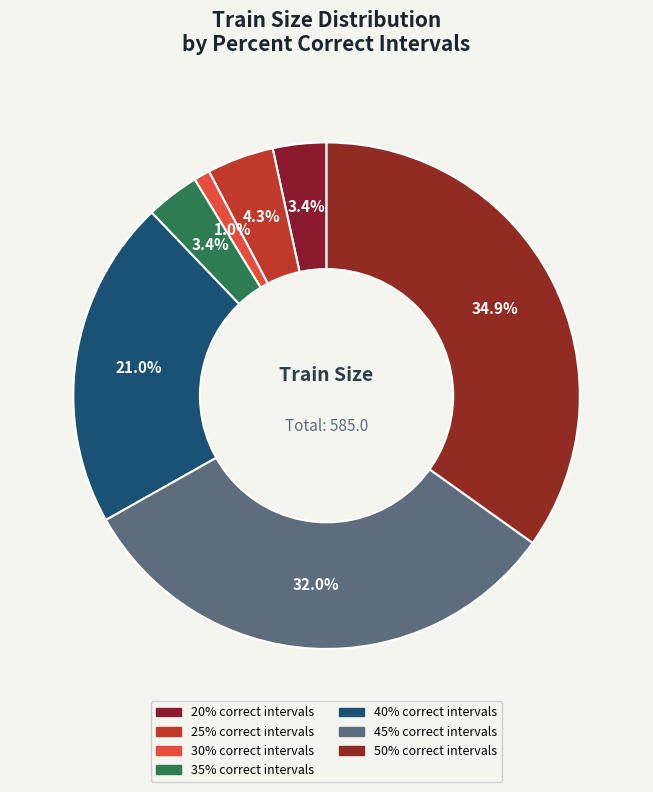

How many segments does this pie chart have?

7